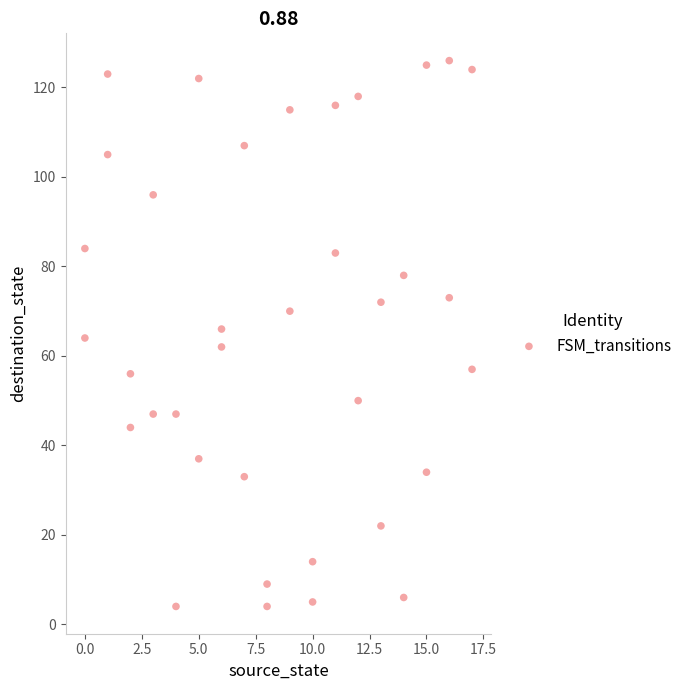

What is the range of Y values (max minus min)?

122